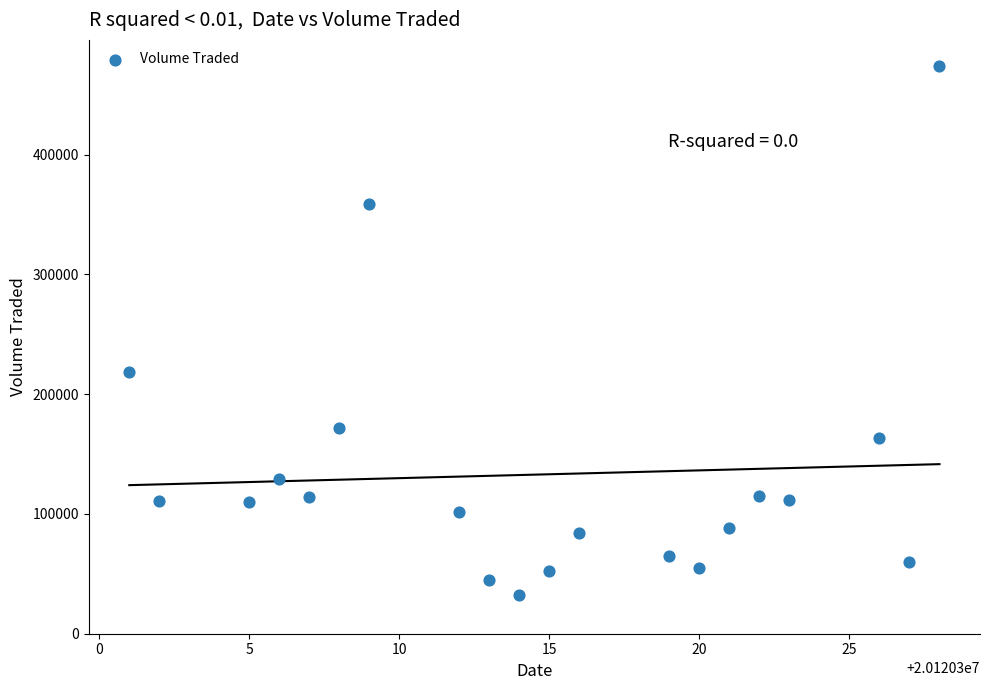

What is the range of Y values (max minus min)?

441400